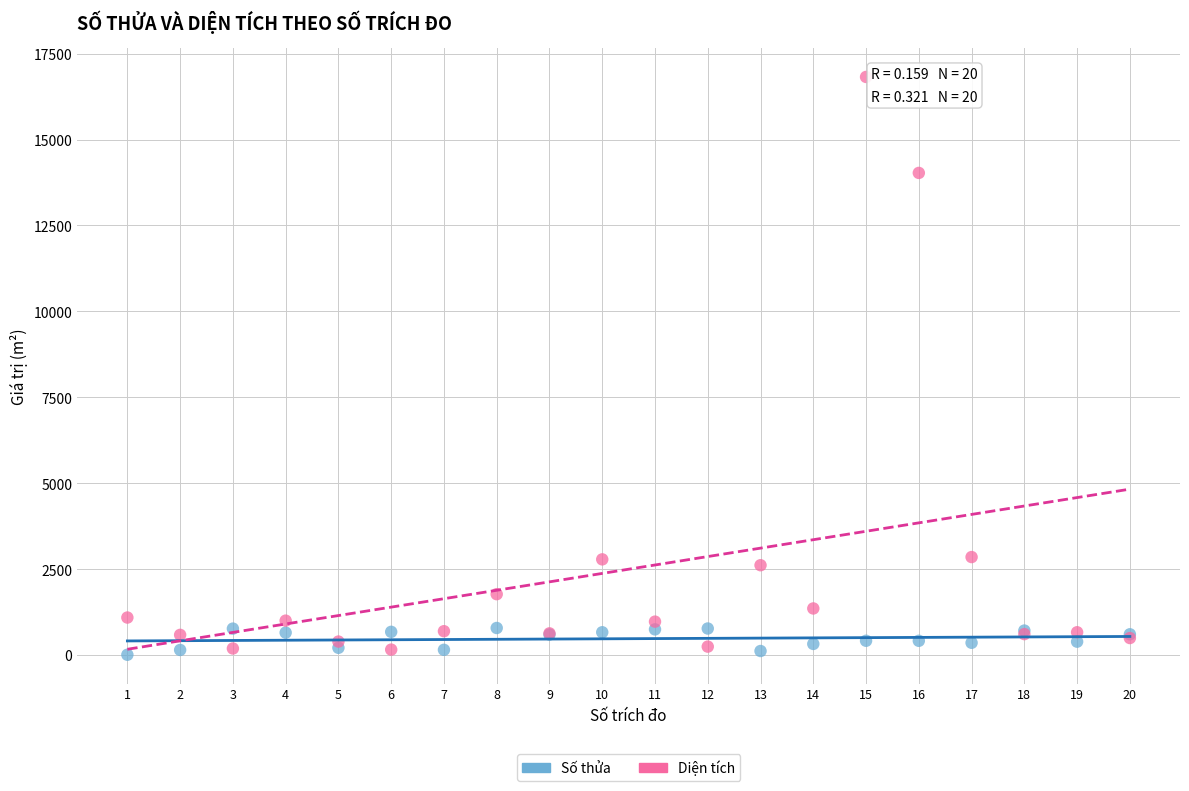

Which series contains the highest Y value?

Diện tích